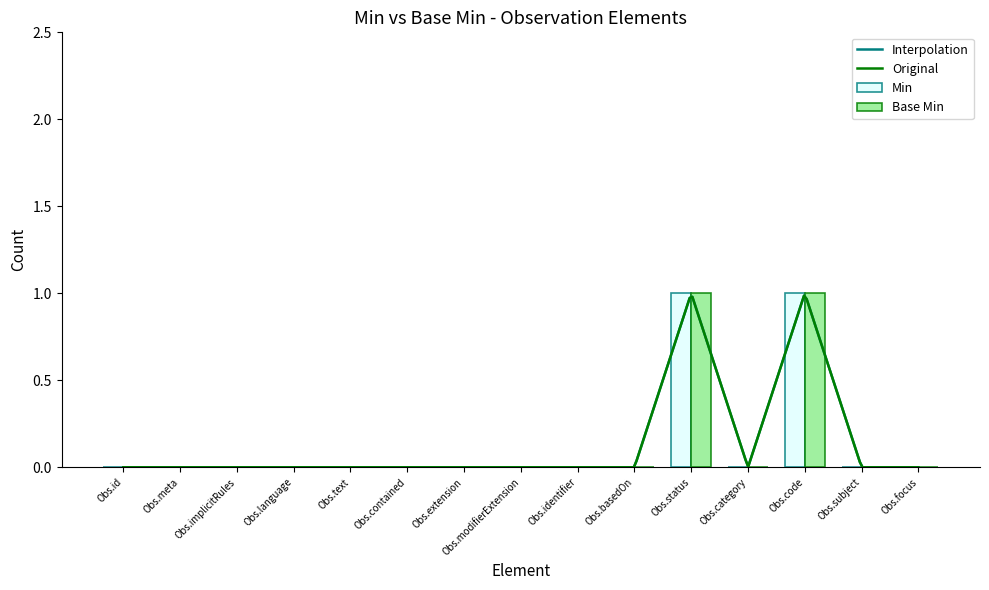

Rank the series by their maximum value, from lowest to highest.

Min, Base Min